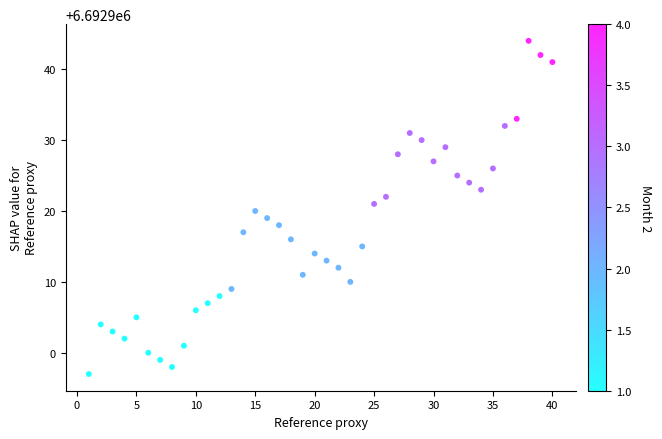

What is the range of X values (max minus min)?

39